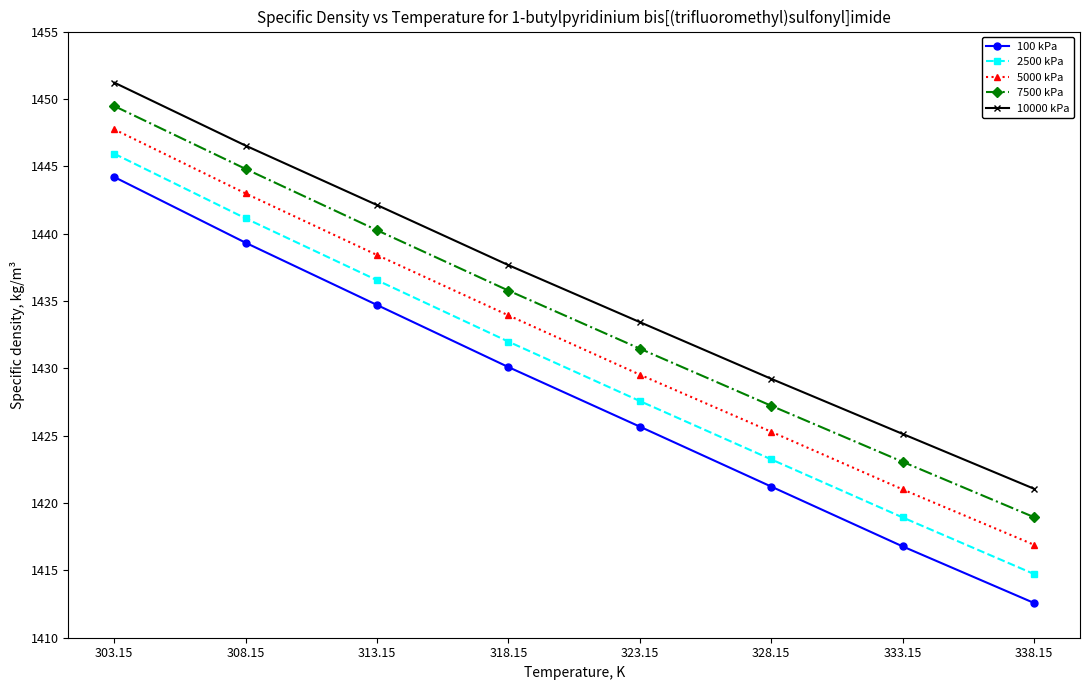

What is the minimum value for 2500 kPa?

1414.7